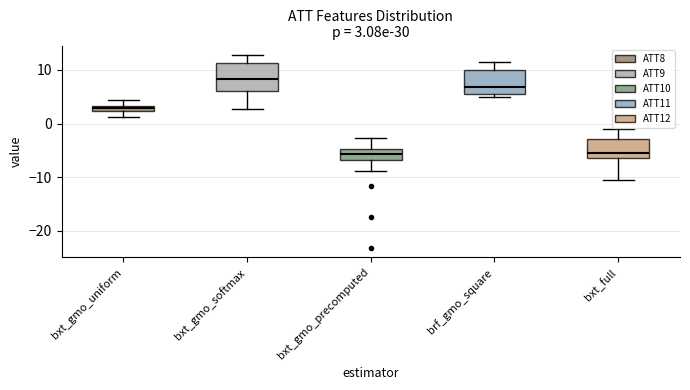

Which box's median line is the highest?

bxt_gmo_softmax